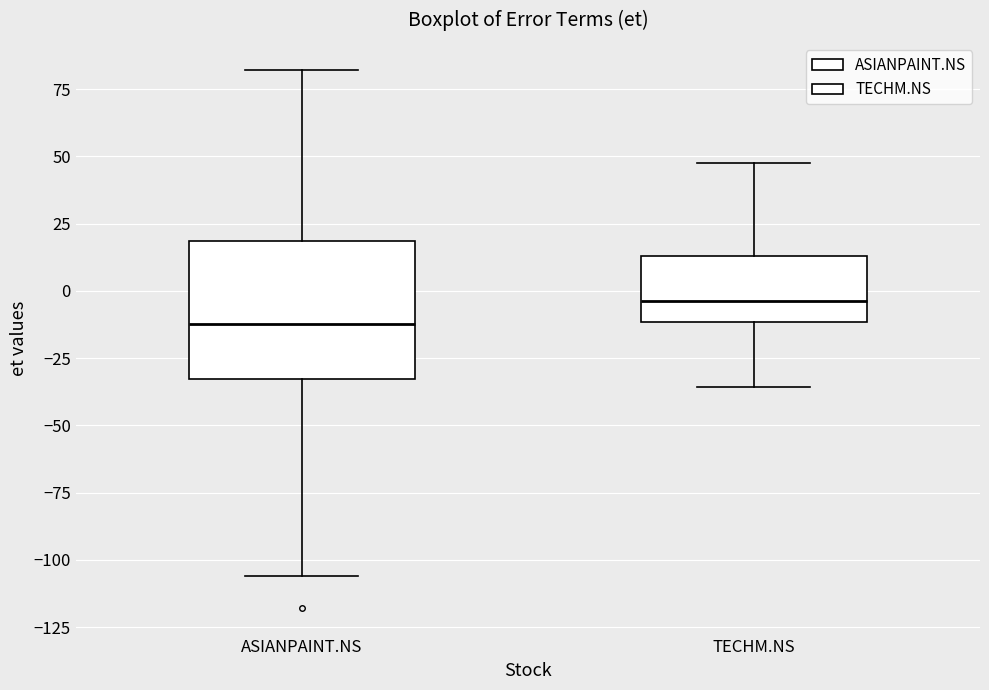

Reading left to right, read every box against the y-axis: the position of its median line, the range the box covers, and the ends of its whiskers. The values are not printed on the chart, so give them approximately, as read against the axis.

ASIANPAINT.NS: median -10, box -35 to 20, whiskers -105 to 80
TECHM.NS: median -5, box -10 to 15, whiskers -35 to 45